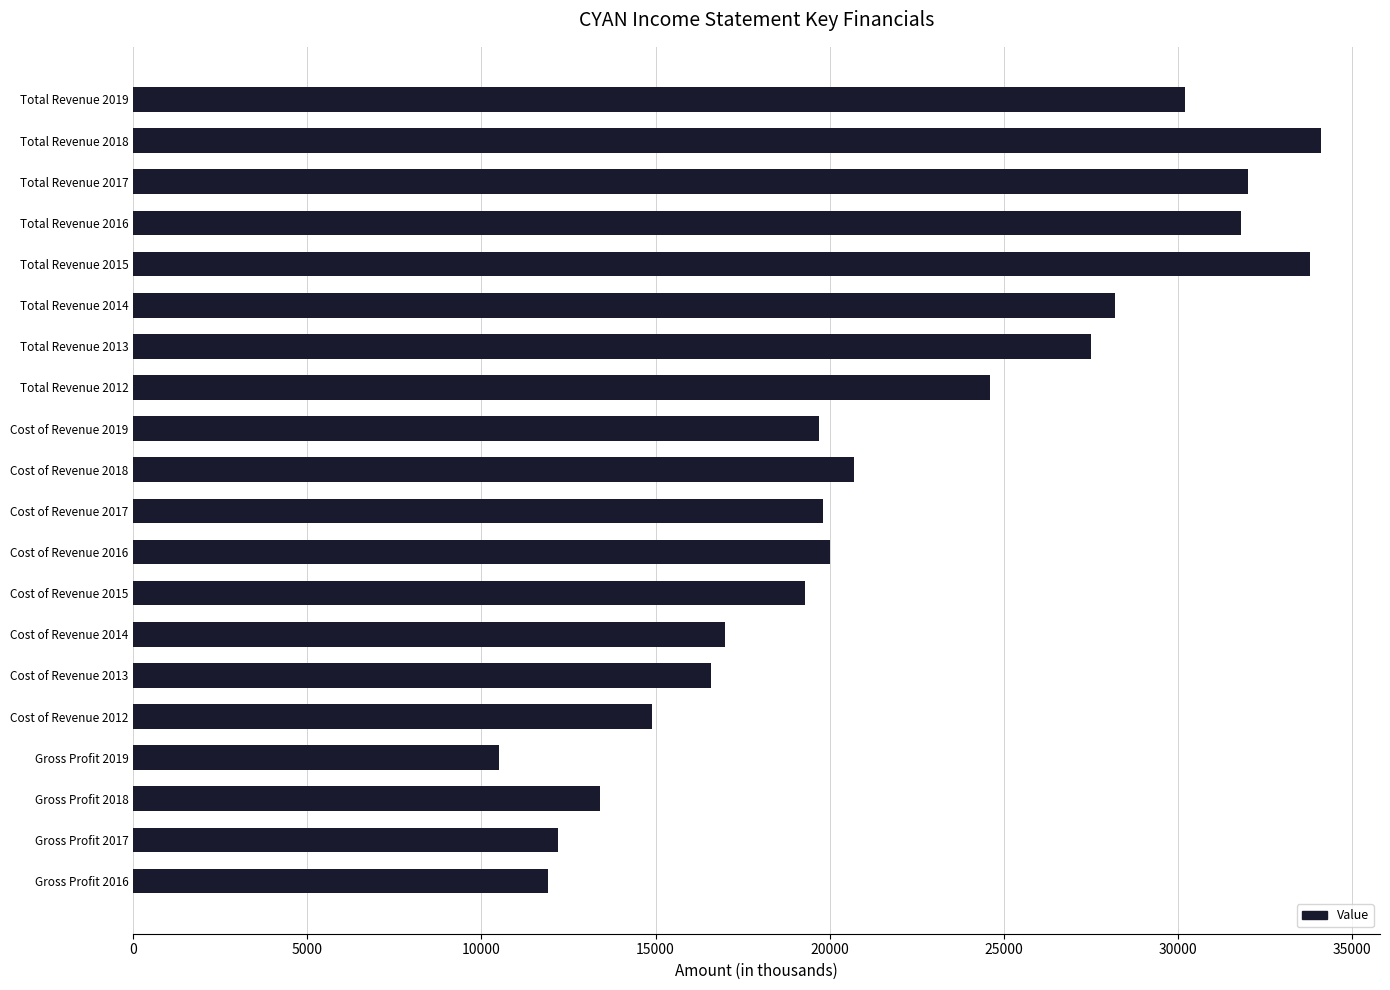

What value does the data have at Total Revenue 2015, to the nearest 100?

33800